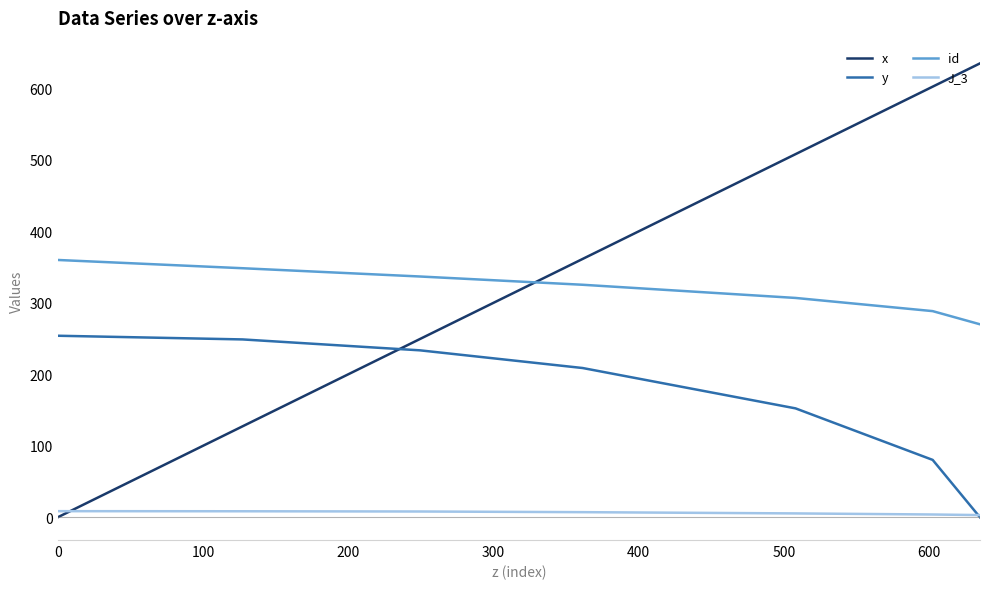

List the series in order of their peak value, lowest first.

J_3, y, id, x